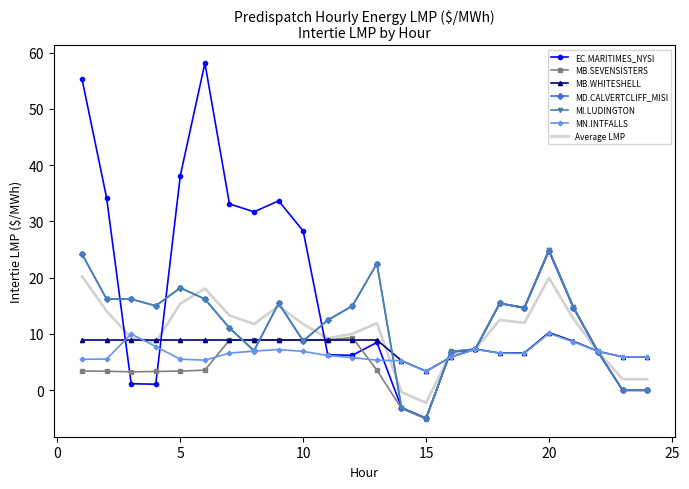

Which series has the largest total across all categories?

EC.MARITIMES_NYSI